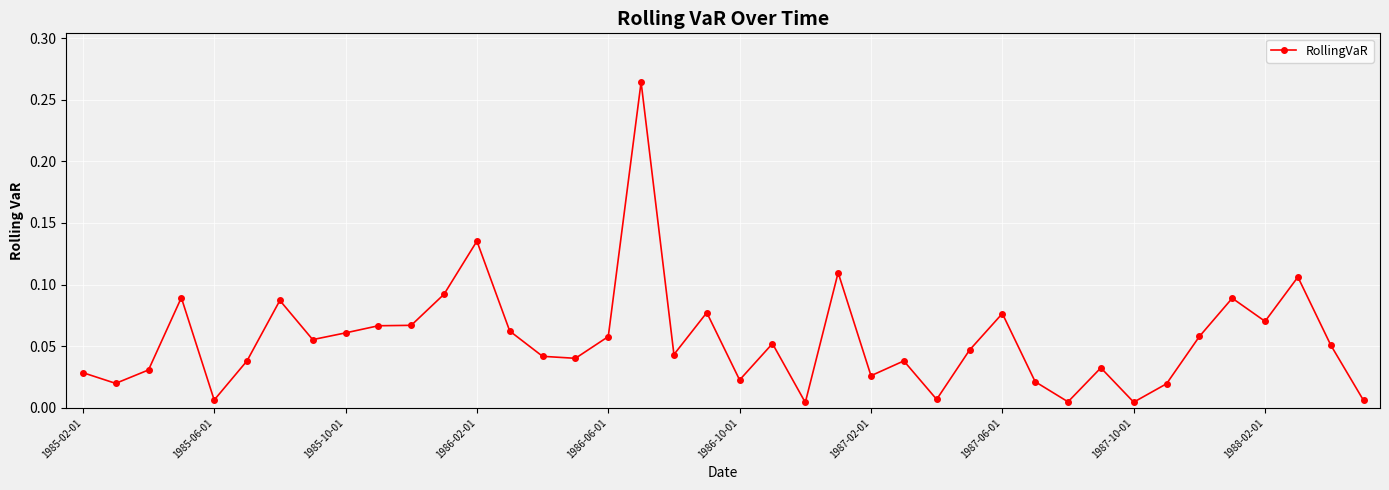

What is the sum of all values?

2.2